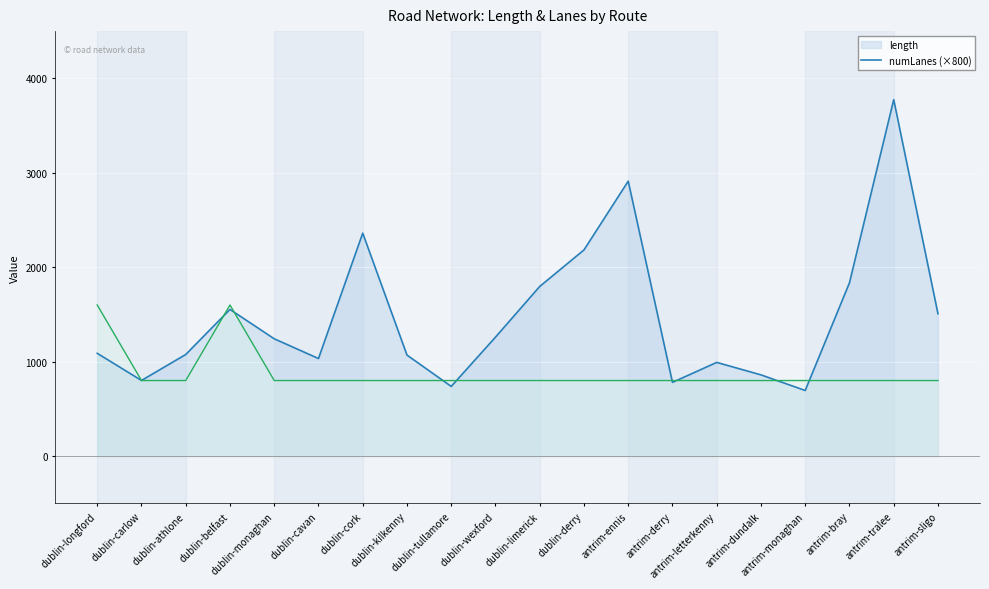

What is the difference between the maximum and minimum values in the numLanes series?

800.0